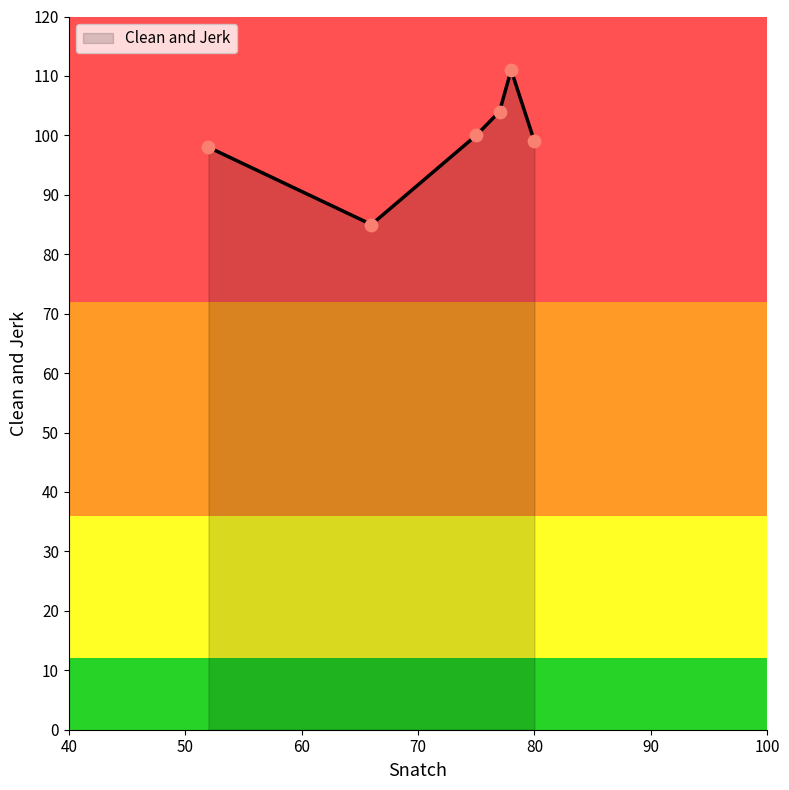

What is the greatest value displayed?

111